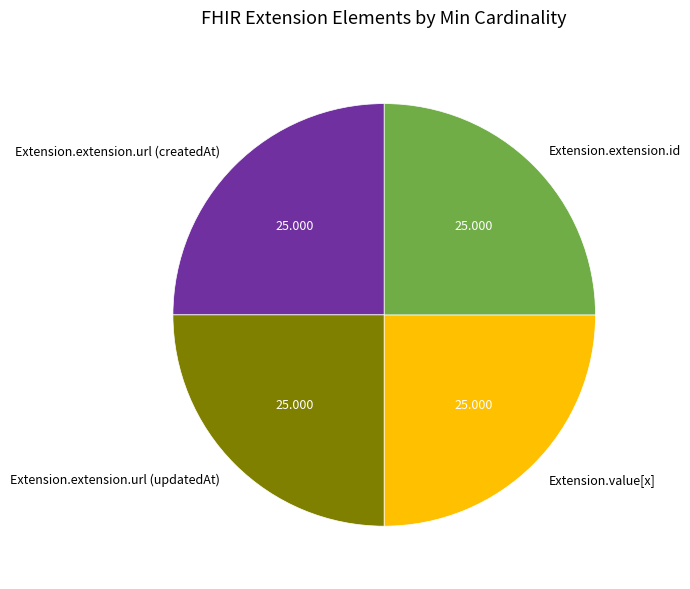

How many slices are in this pie chart?

4